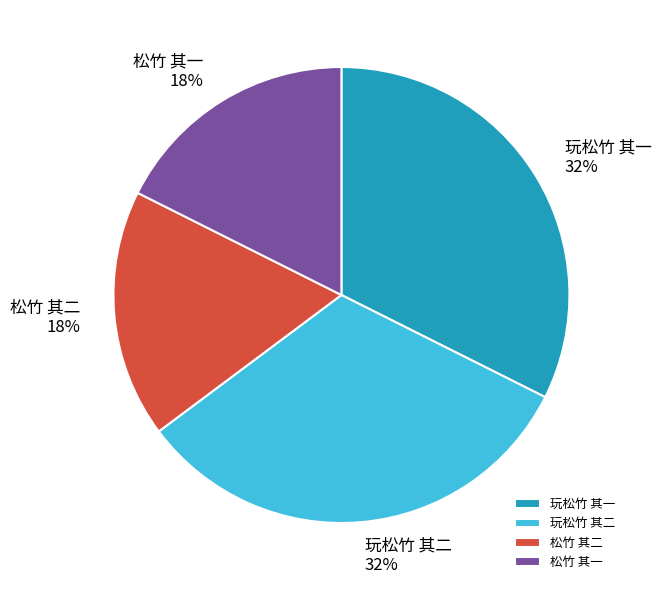

Approximately how many times larger is the value at 玩松竹 其一 compared to 玩松竹 其二?

1.0